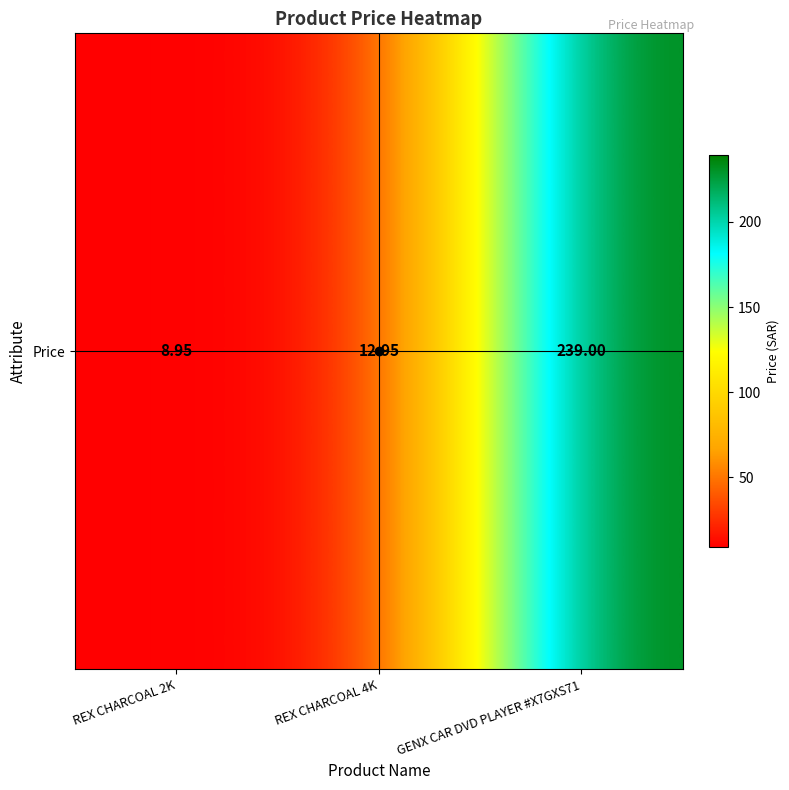

Reading left to right, extract all data points from this chart.

REX CHARCOAL 2K=8.9	REX CHARCOAL 4K=12.9	GENX CAR DVD PLAYER #X7GXS71=239.0